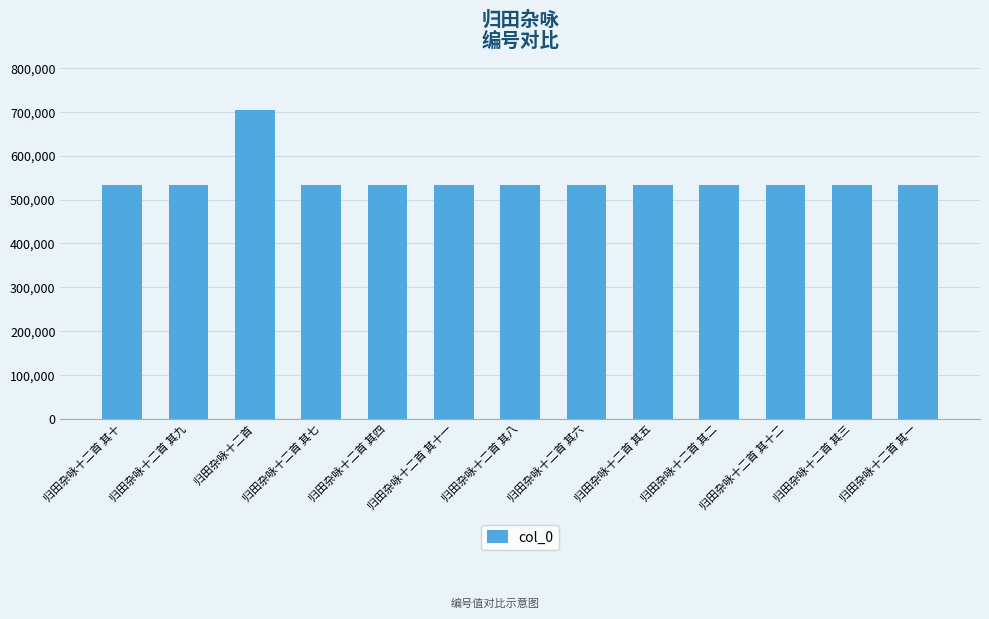

How many categories are shown in the chart?

13